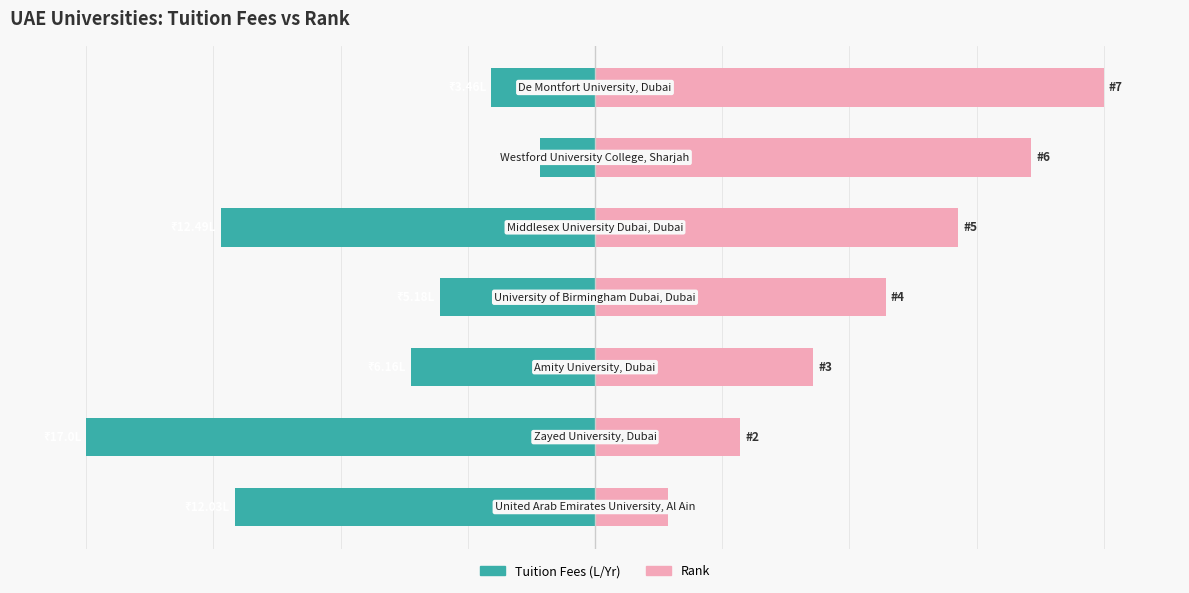

At how many categories does at least one series exceed -70?

7